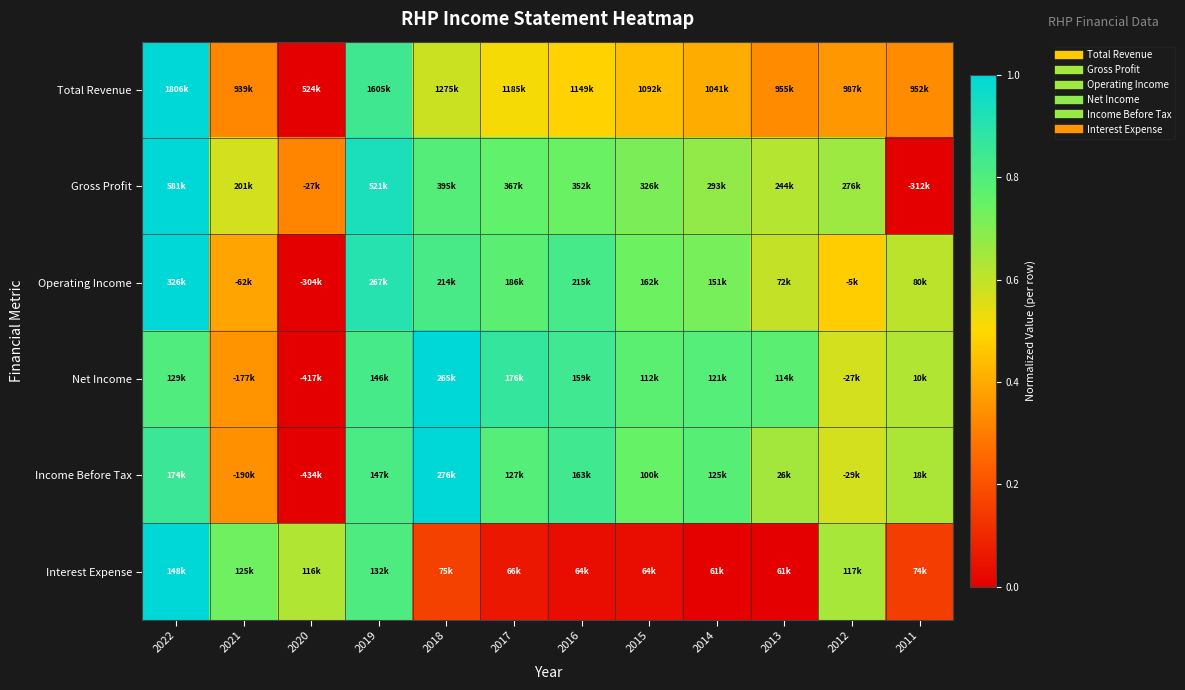

Reading right to left, transcribe all the data shown in this chart.

Total Revenue: 2011=0.3	2012=0.4	2013=0.3	2014=0.4	2015=0.4	2016=0.5	2017=0.5	2018=0.6	2019=0.8	2020=0.0	2021=0.3	2022=1.0
Gross Profit: 2011=0.0	2012=0.7	2013=0.6	2014=0.7	2015=0.7	2016=0.7	2017=0.8	2018=0.8	2019=0.9	2020=0.3	2021=0.6	2022=1.0
Operating Income: 2011=0.6	2012=0.5	2013=0.6	2014=0.7	2015=0.7	2016=0.8	2017=0.8	2018=0.8	2019=0.9	2020=0.0	2021=0.4	2022=1.0
Net Income: 2011=0.6	2012=0.6	2013=0.8	2014=0.8	2015=0.8	2016=0.8	2017=0.9	2018=1.0	2019=0.8	2020=0.0	2021=0.4	2022=0.8
Income Before Tax: 2011=0.6	2012=0.6	2013=0.6	2014=0.8	2015=0.8	2016=0.8	2017=0.8	2018=1.0	2019=0.8	2020=0.0	2021=0.3	2022=0.9
Interest Expense: 2011=0.2	2012=0.6	2013=0.0	2014=0.0	2015=0.0	2016=0.0	2017=0.1	2018=0.2	2019=0.8	2020=0.6	2021=0.7	2022=1.0